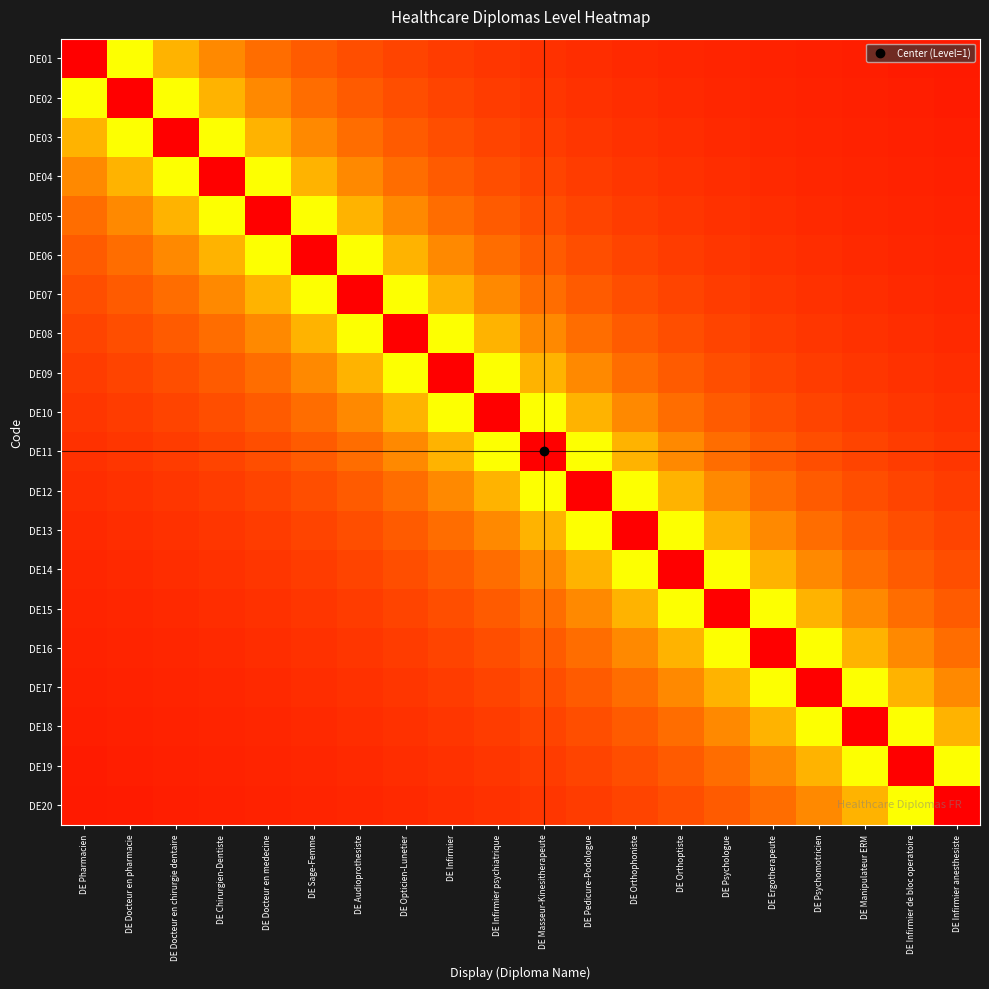

Which category has the highest value across all series?

DE Pharmacien